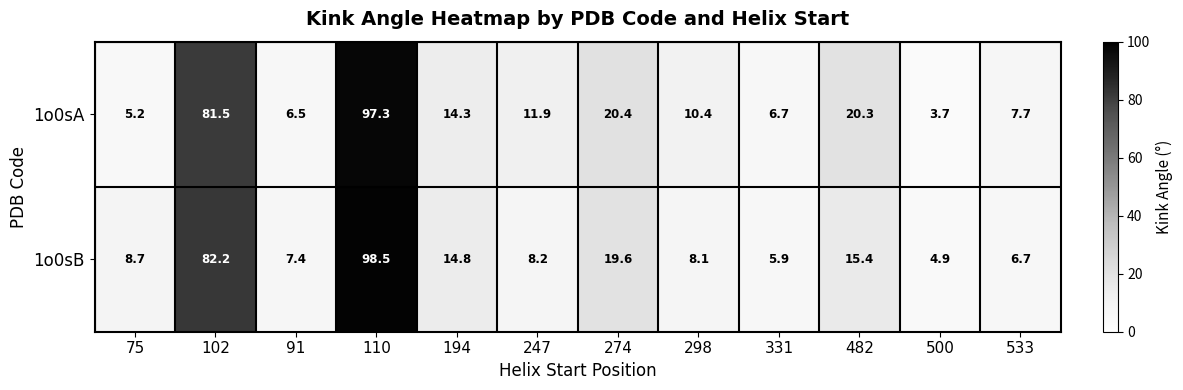

What is the spread (max minus min) of values at 274?

0.8